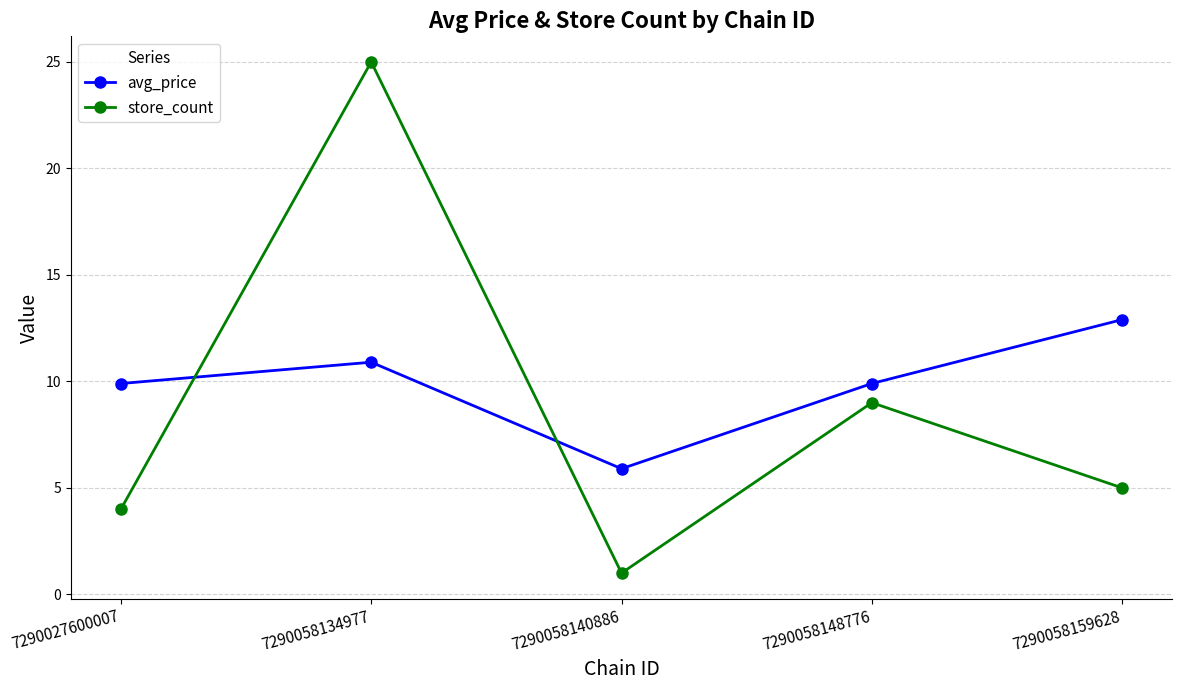

Which series has the largest total across all categories?

avg_price